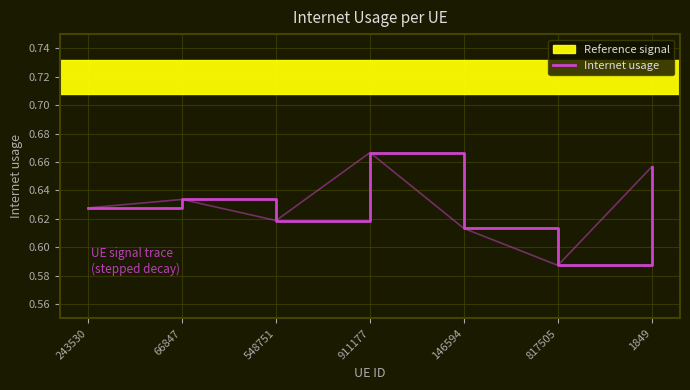

True or false: the data shows 1.0 at 146594.

False